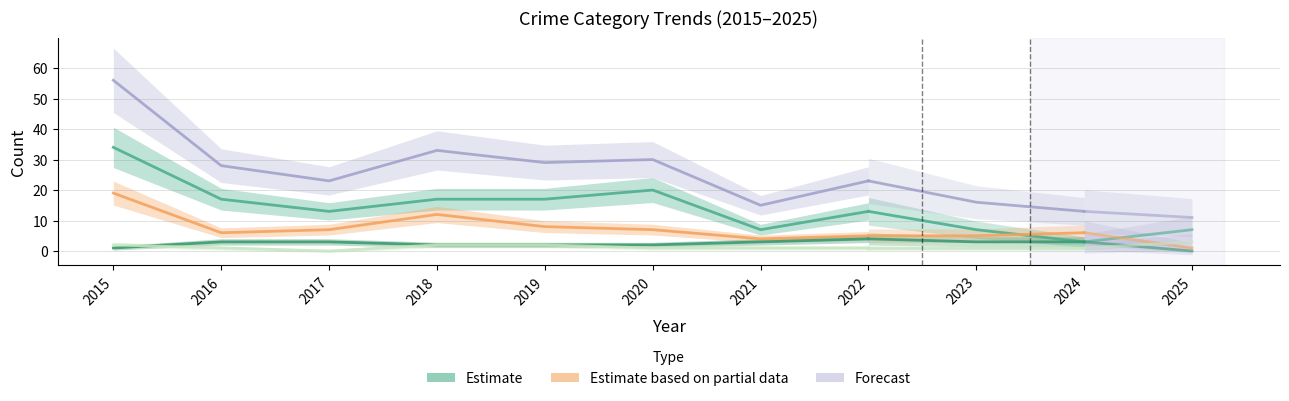

Which label corresponds to the smallest value in the chart?

2017